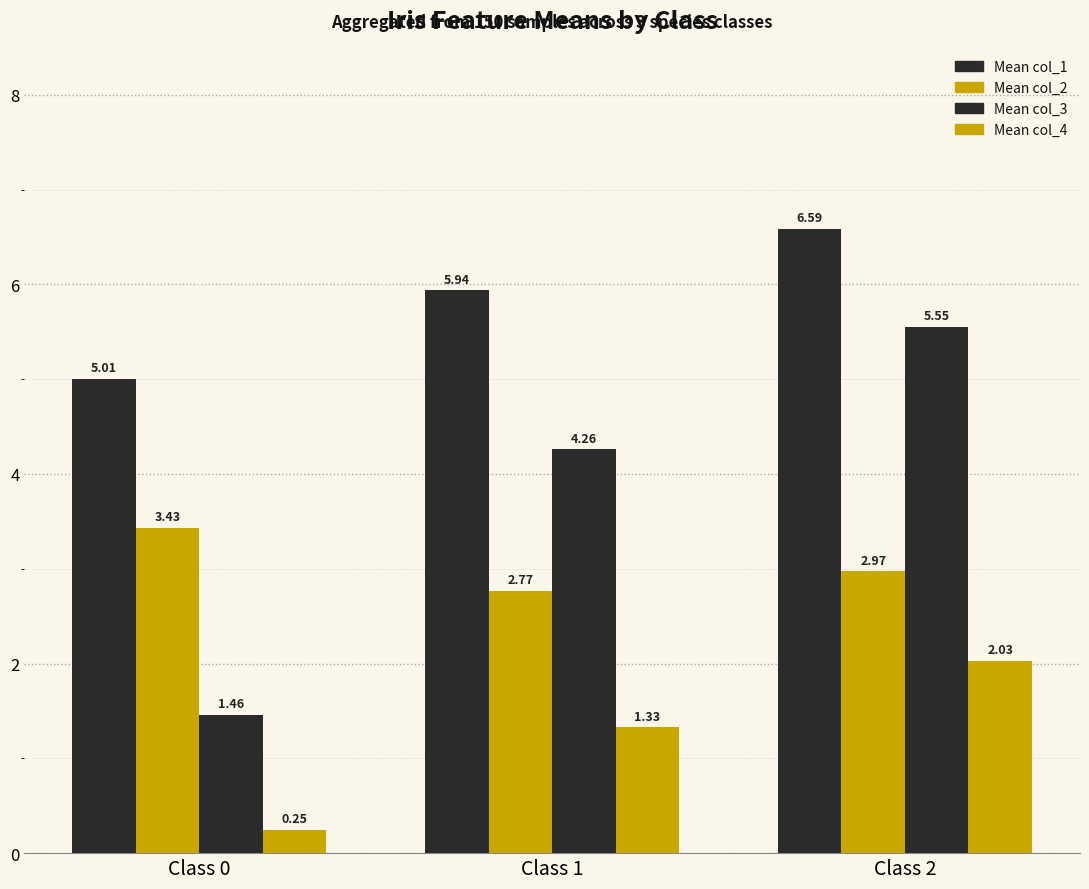

Are the bars horizontal?

No